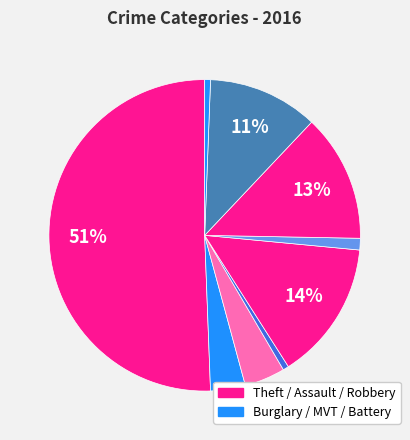

How many segments does this pie chart have?

9